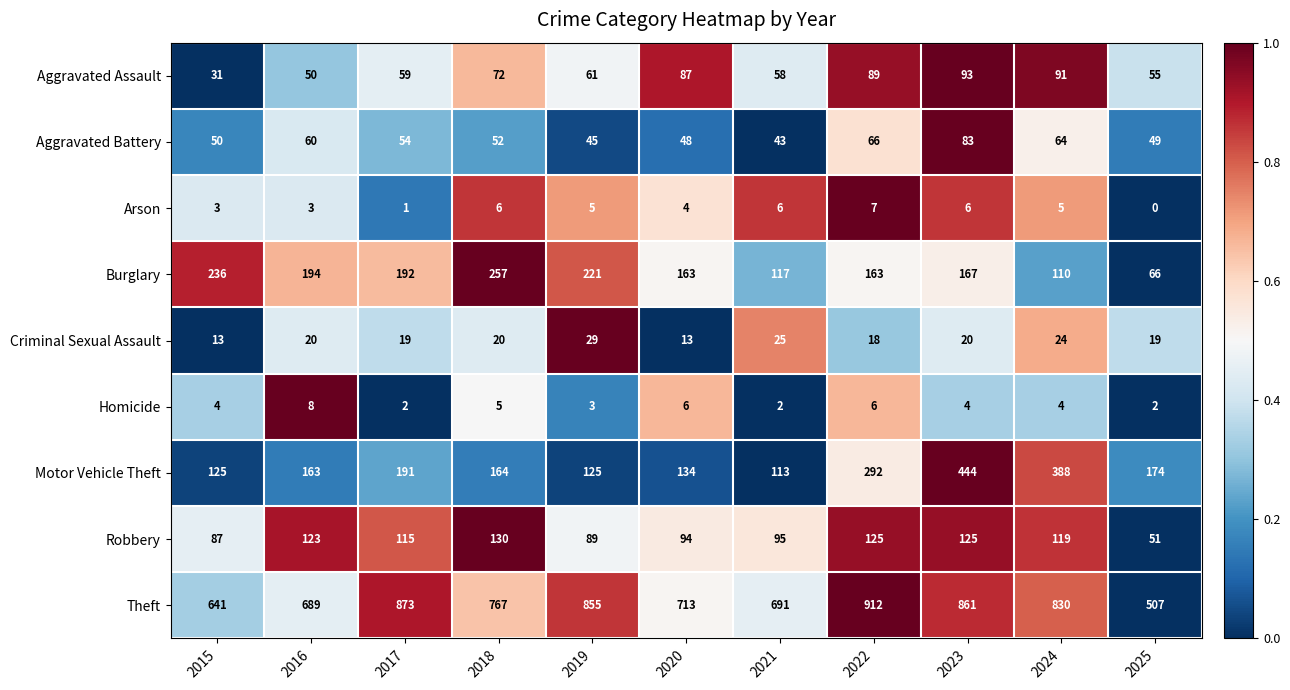

Where is Robbery nearest to the value 90?

2019